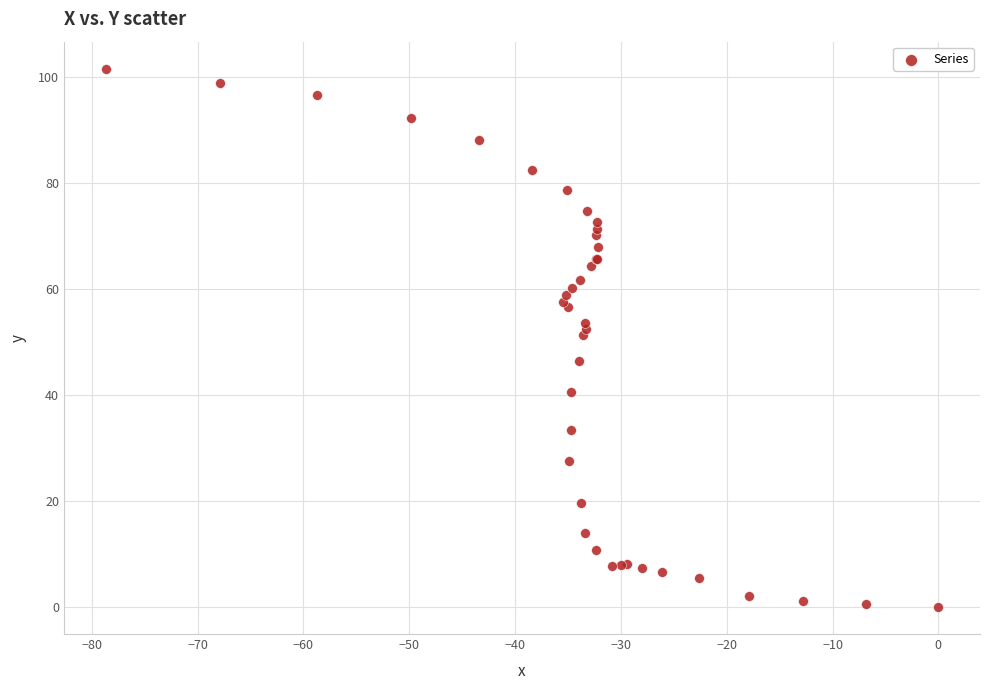

What Y value in the scatter plot is closest to 50?

51.3